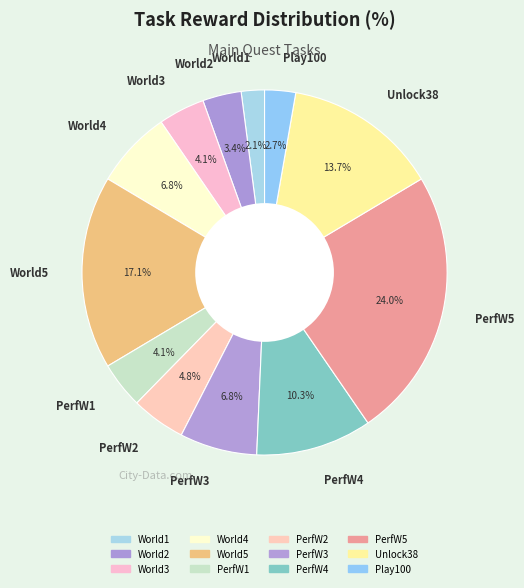

How many segments does this pie chart have?

12